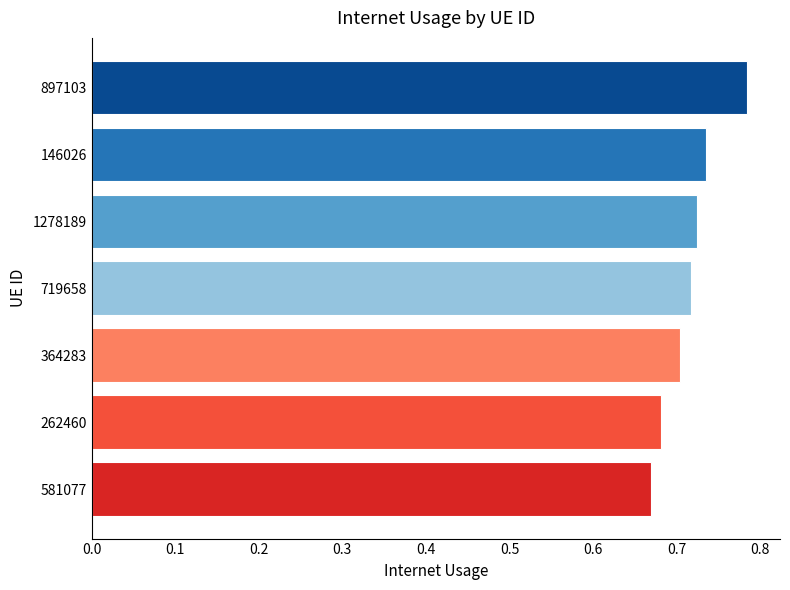

The value at 364283 is 0.7. True or false?

True